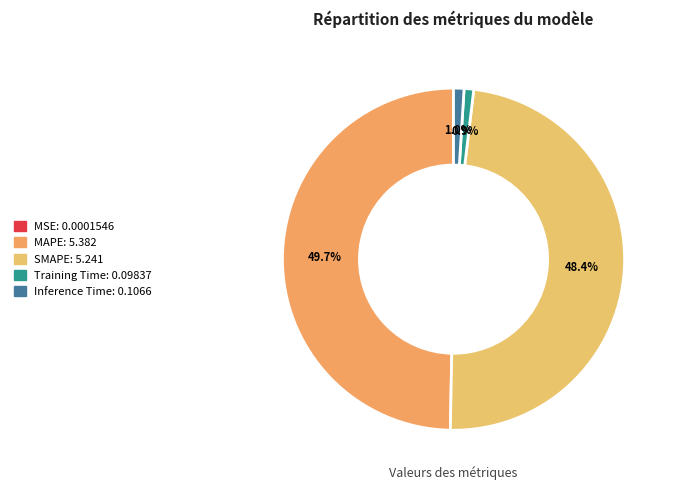

How much of the chart is everything except SMAPE?

51.6%